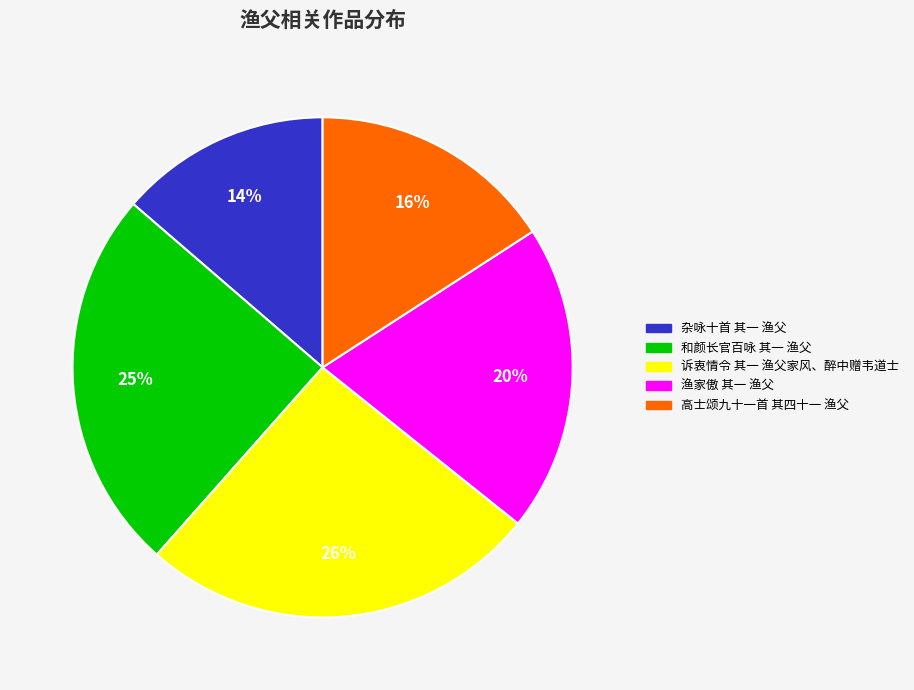

To the nearest percent, what is the combined percentage of 高士颂九十一首 其四十一 渔父 and 杂咏十首 其一 渔父?

30%